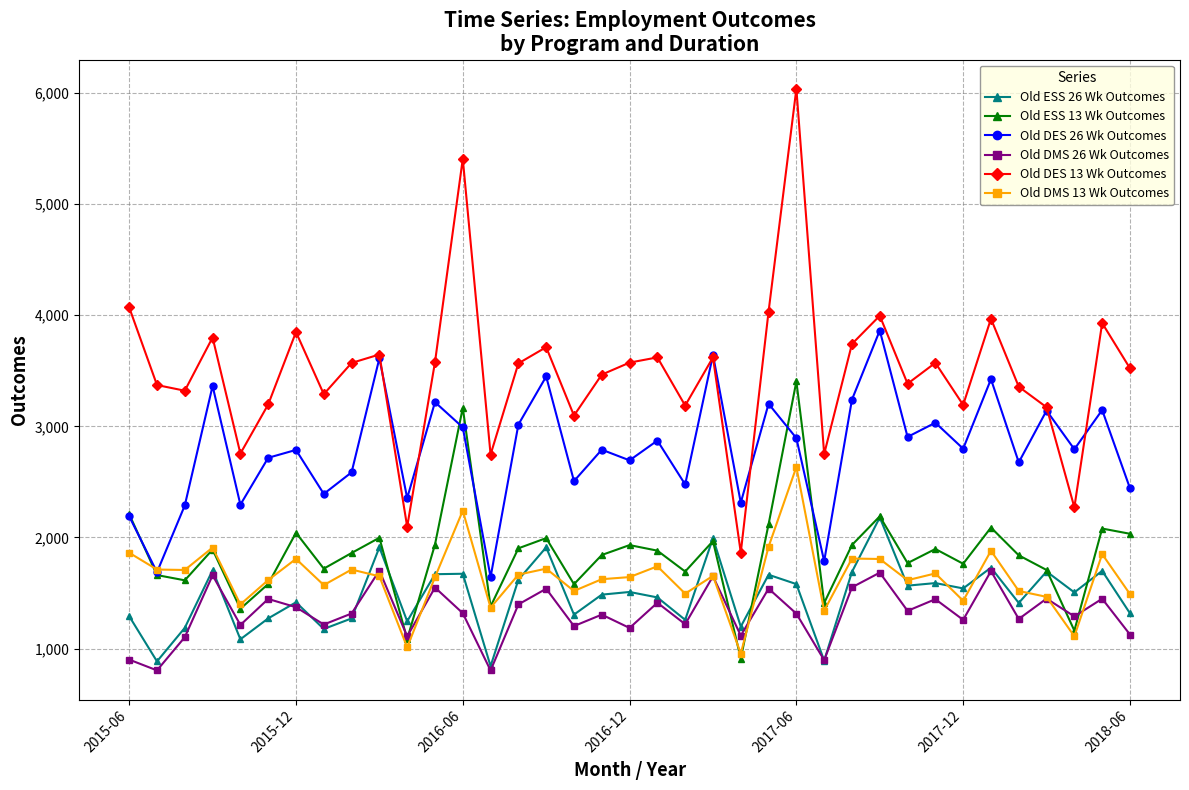

List the series in order of their peak value, lowest first.

Old DMS 26 Wk Outcomes, Old ESS 26 Wk Outcomes, Old DMS 13 Wk Outcomes, Old ESS 13 Wk Outcomes, Old DES 26 Wk Outcomes, Old DES 13 Wk Outcomes